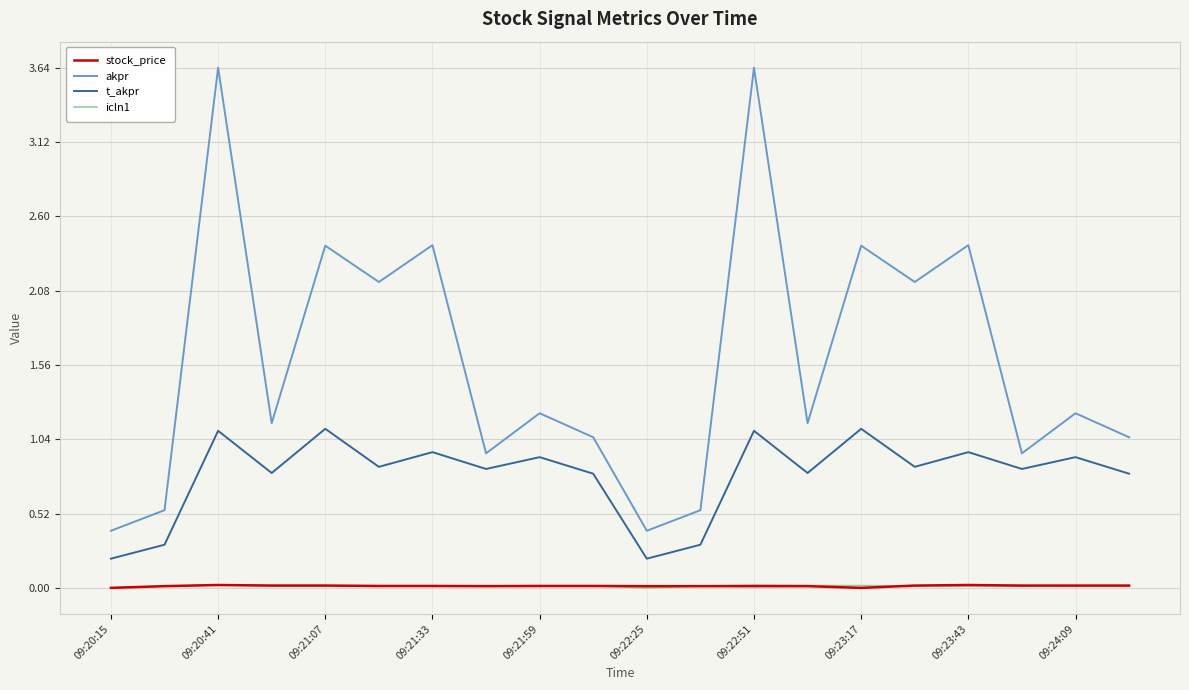

Which series has the largest total across all categories?

akpr